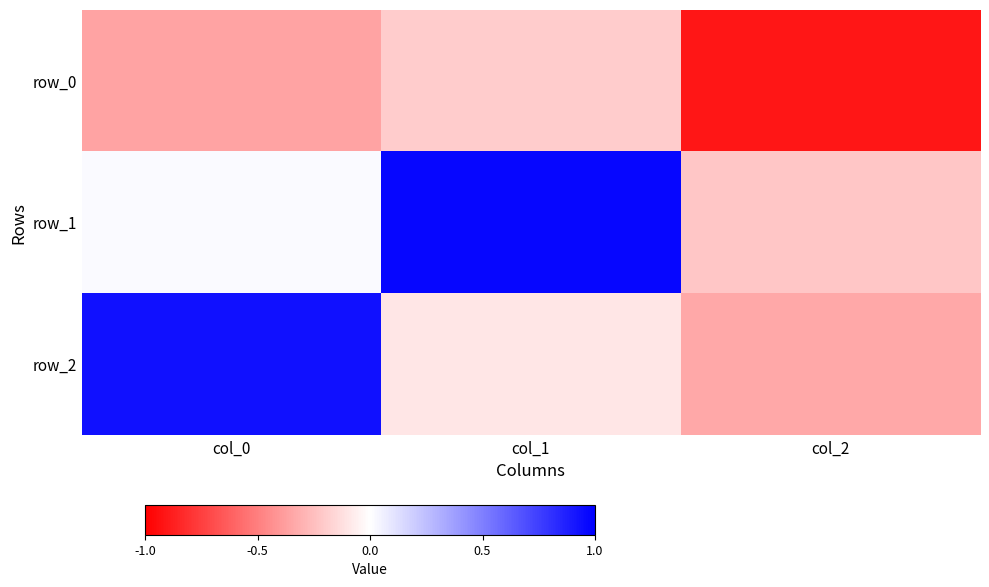

What is the difference between the row_1 values at col_0 and col_2?

0.2